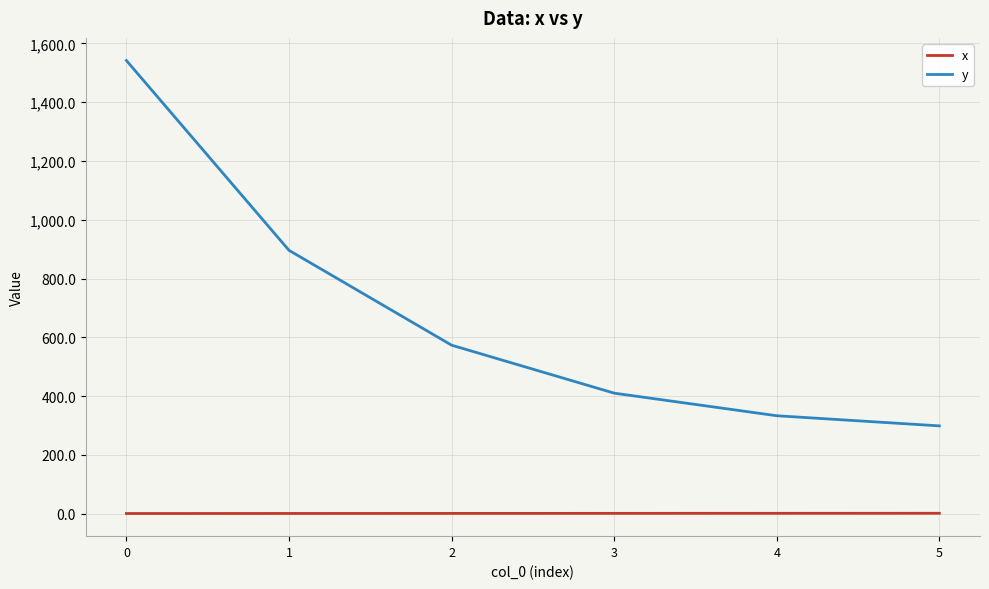

Is the value of y at 0 greater than the value of x at 1?

Yes